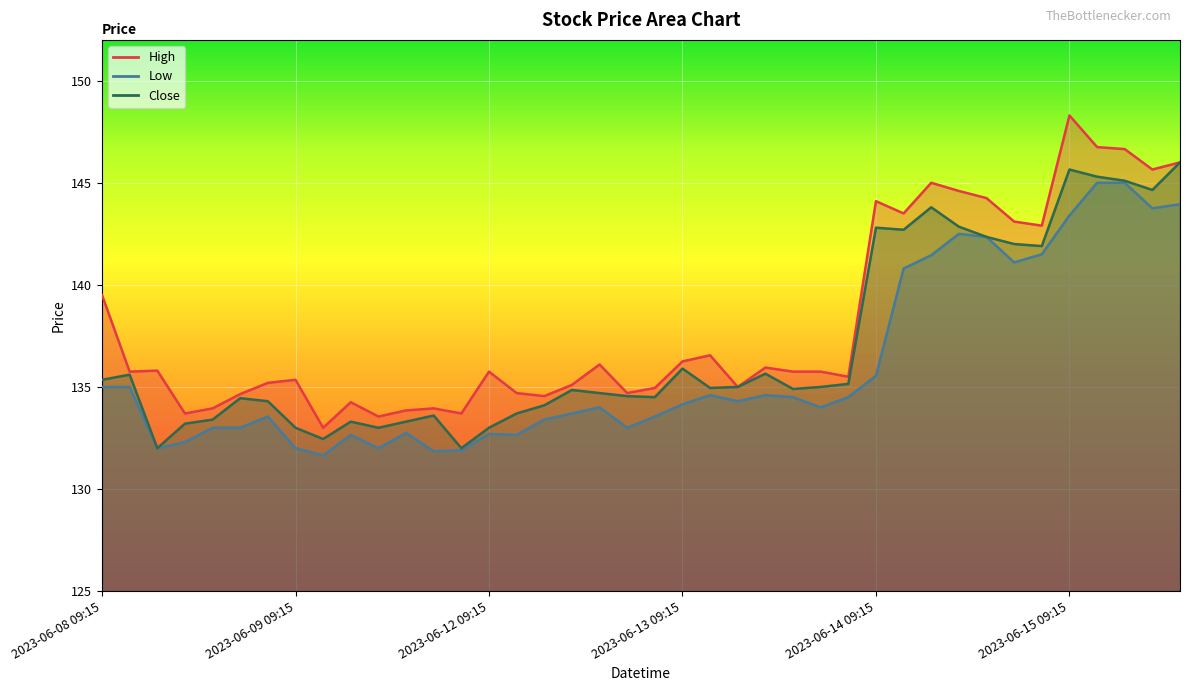

Where is Low nearest to the value 138?

2023-06-14 09:15